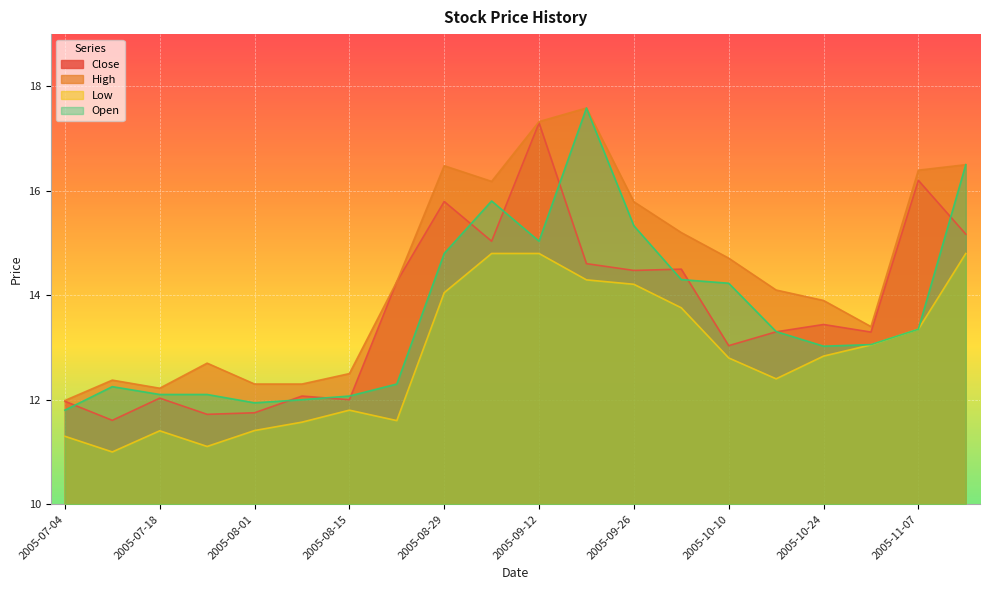

At how many categories does at least one series exceed 14?

11